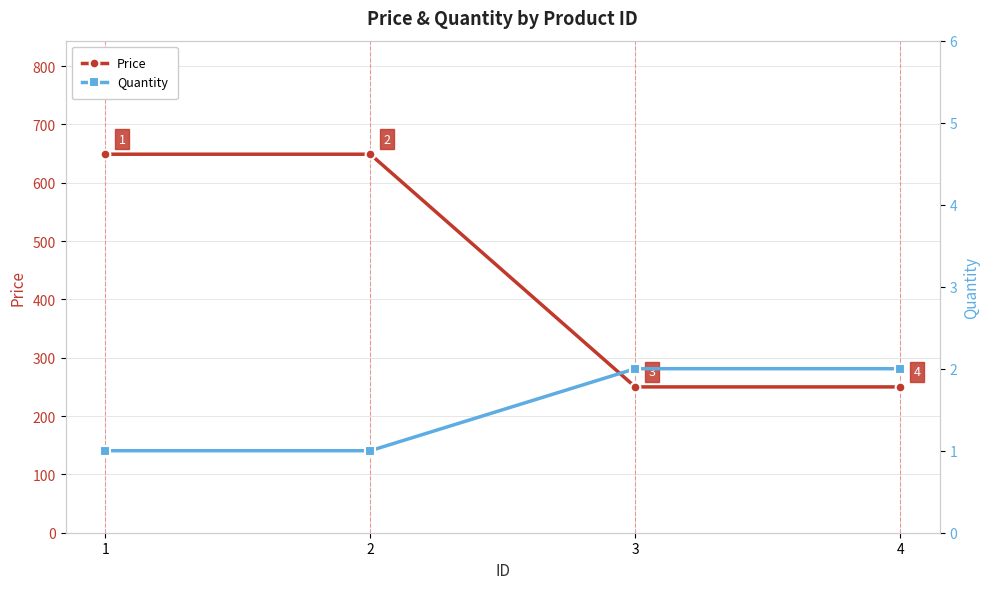

True or false: Price and Quantity cross at least once.

False